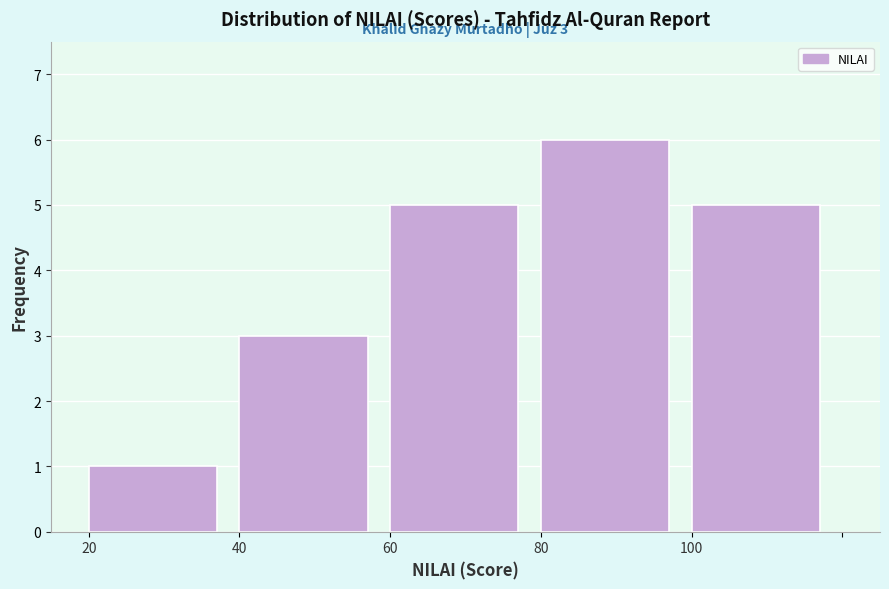

Reading left to right, extract all data points from this chart.

1	3	5	6	5